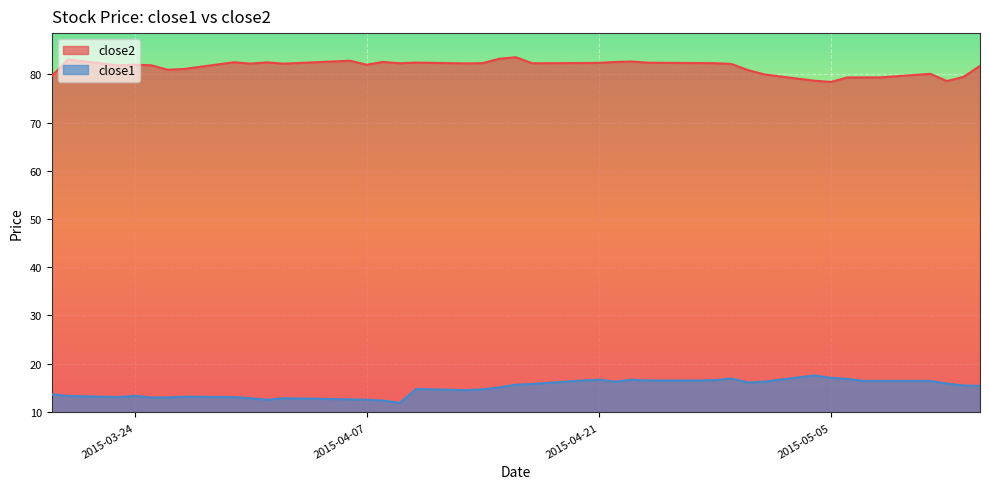

Reading left to right, what are all the values shown in this chart?

close2: 79.7	83.1	81.9	82.0	81.9	81.0	81.1	82.5	82.2	82.5	82.2	82.8	82.0	82.6	82.3	82.5	82.3	82.3	83.2	83.6	82.3	82.4	82.4	82.6	82.7	82.4	82.4	82.3	82.2	80.9	80.0	78.7	78.4	79.4	79.4	79.4	80.1	78.6	79.5	81.8
close1: 13.6	13.3	13.1	13.3	13.0	13.0	13.2	13.1	12.8	12.5	12.8	12.6	12.5	12.4	11.9	14.8	14.5	14.7	15.1	15.6	15.8	16.5	16.7	16.3	16.7	16.5	16.5	16.6	16.9	16.1	16.3	17.6	17.1	16.8	16.4	16.4	16.4	15.9	15.5	15.4